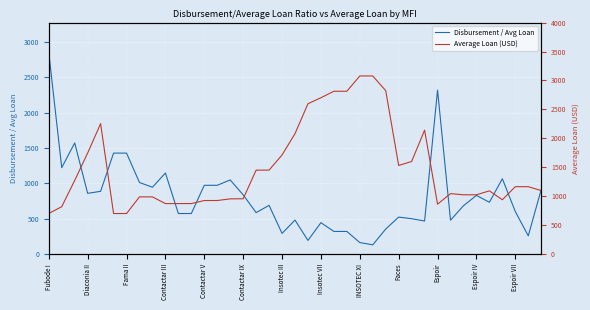

How many lines are shown in the chart?

2